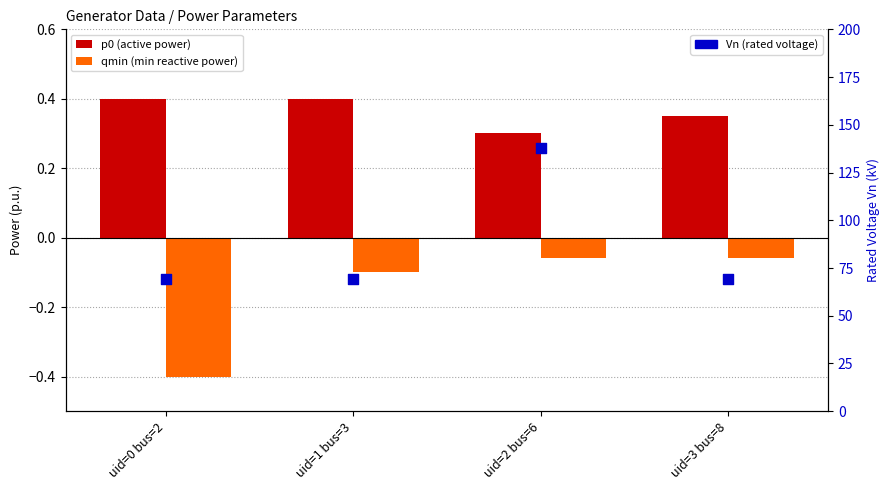

What is the total value across all series at uid=1 bus=3?

69.3